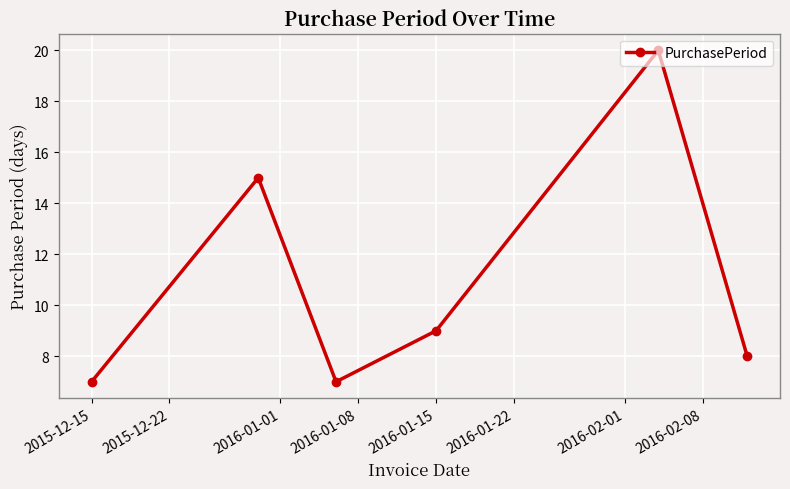

Reading right to left, list all the values displayed in this chart.

8	20	9	7	15	7